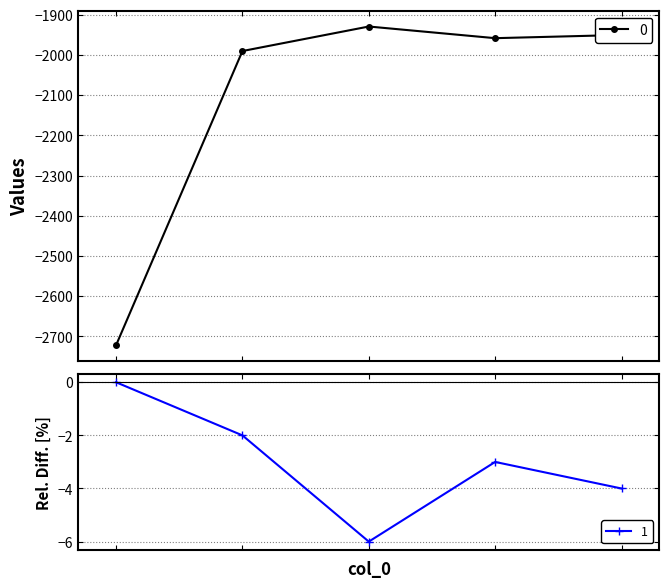

Reading left to right, extract all data points from this chart.

0: 0=-2722	1=-1990	2=-1929	3=-1958	4=-1950
1: 0=0	1=-2	2=-6	3=-3	4=-4